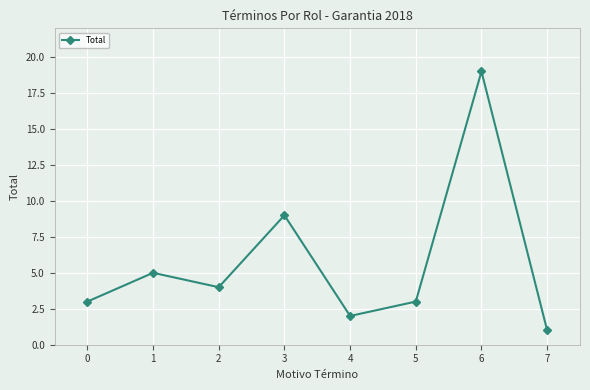

At which category does the chart reach its minimum across all series?

7